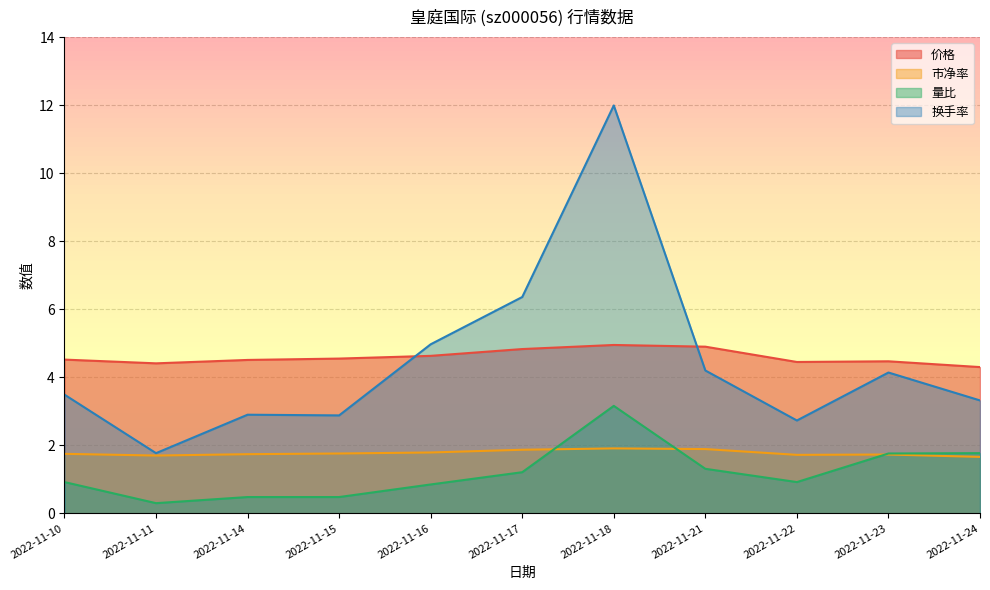

What is the difference between the maximum and second lowest values in the 价格 series?

0.5